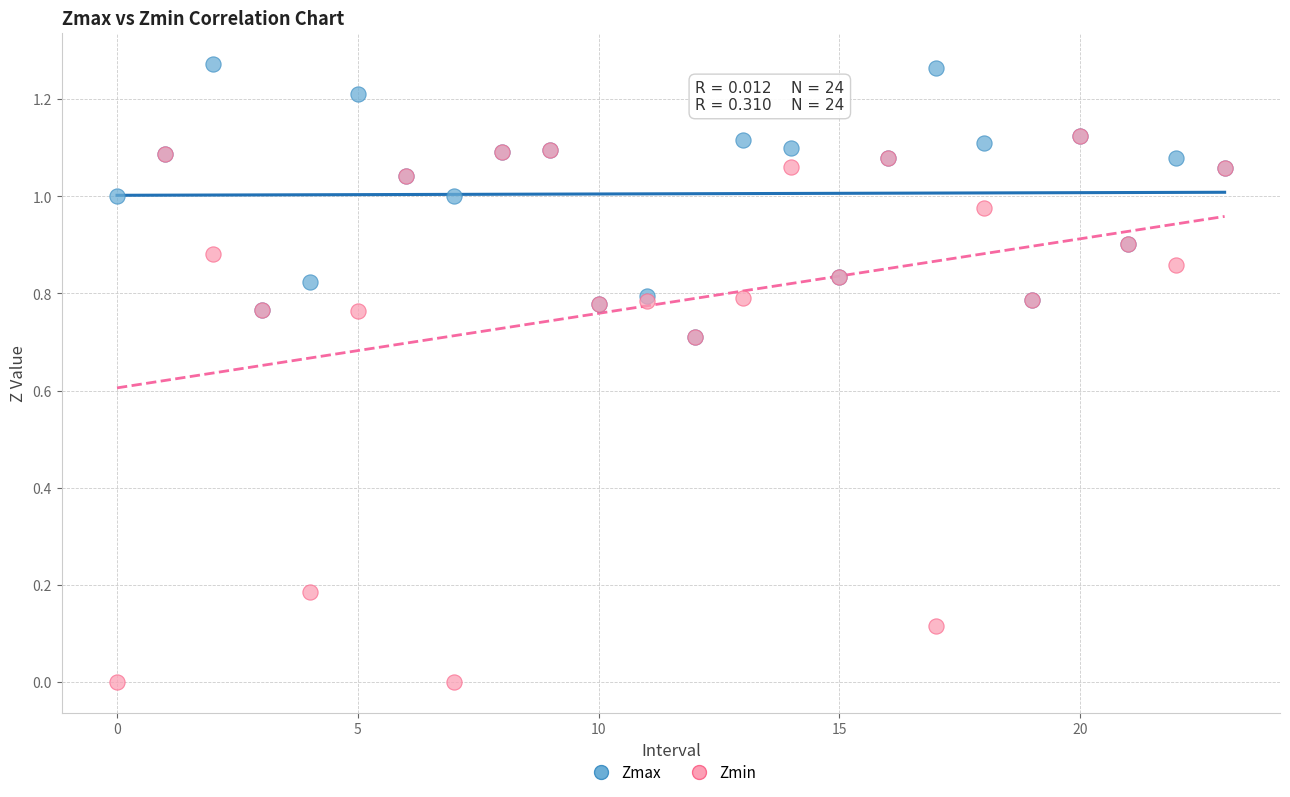

What are all the series names shown in the legend?

Zmax, Zmin